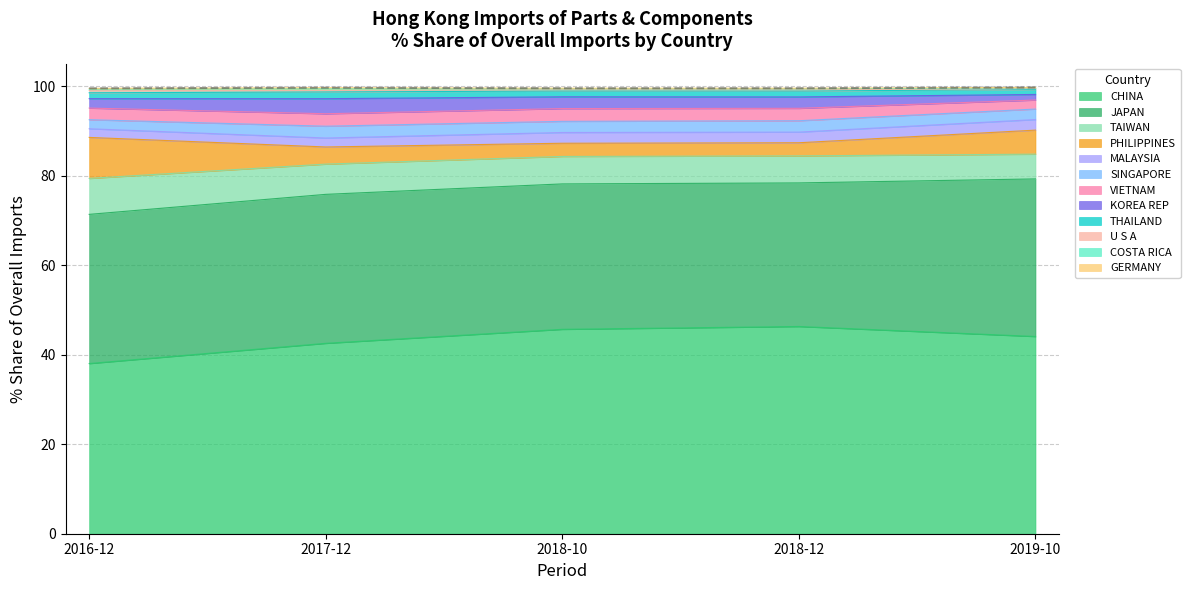

Reading left to right, what are all the values shown in this chart?

201612 Share: CHINA=38.0	JAPAN=33.3	TAIWAN=8.0	PHILIPPINES=9.2	MALAYSIA=1.9	SINGAPORE=2.0	VIETNAM=2.6	KOREA REP=2.1	THAILAND=1.3	U S A=0.5	COSTA RICA=0.3	GERMANY=0.1
201712 Share: CHINA=42.5	JAPAN=33.3	TAIWAN=6.8	PHILIPPINES=3.8	MALAYSIA=2.0	SINGAPORE=2.6	VIETNAM=2.8	KOREA REP=3.4	THAILAND=1.5	U S A=0.3	COSTA RICA=0.4	GERMANY=0.2
201810 Share: CHINA=45.7	JAPAN=32.5	TAIWAN=6.1	PHILIPPINES=2.9	MALAYSIA=2.4	SINGAPORE=2.5	VIETNAM=2.8	KOREA REP=2.6	THAILAND=1.3	U S A=0.3	COSTA RICA=0.2	GERMANY=0.1
201812 Share: CHINA=46.3	JAPAN=32.1	TAIWAN=6.0	PHILIPPINES=2.9	MALAYSIA=2.4	SINGAPORE=2.5	VIETNAM=2.8	KOREA REP=2.5	THAILAND=1.3	U S A=0.3	COSTA RICA=0.2	GERMANY=0.1
201910 Share: CHINA=44.1	JAPAN=35.2	TAIWAN=5.5	PHILIPPINES=5.4	MALAYSIA=2.4	SINGAPORE=2.3	VIETNAM=2.0	KOREA REP=1.3	THAILAND=1.1	U S A=0.2	COSTA RICA=0.2	GERMANY=0.1